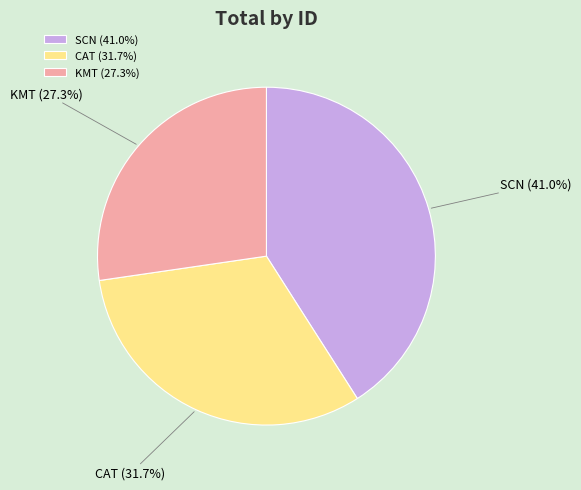

To the nearest percent, what is the difference between the KMT and SCN slice percentages?

14%